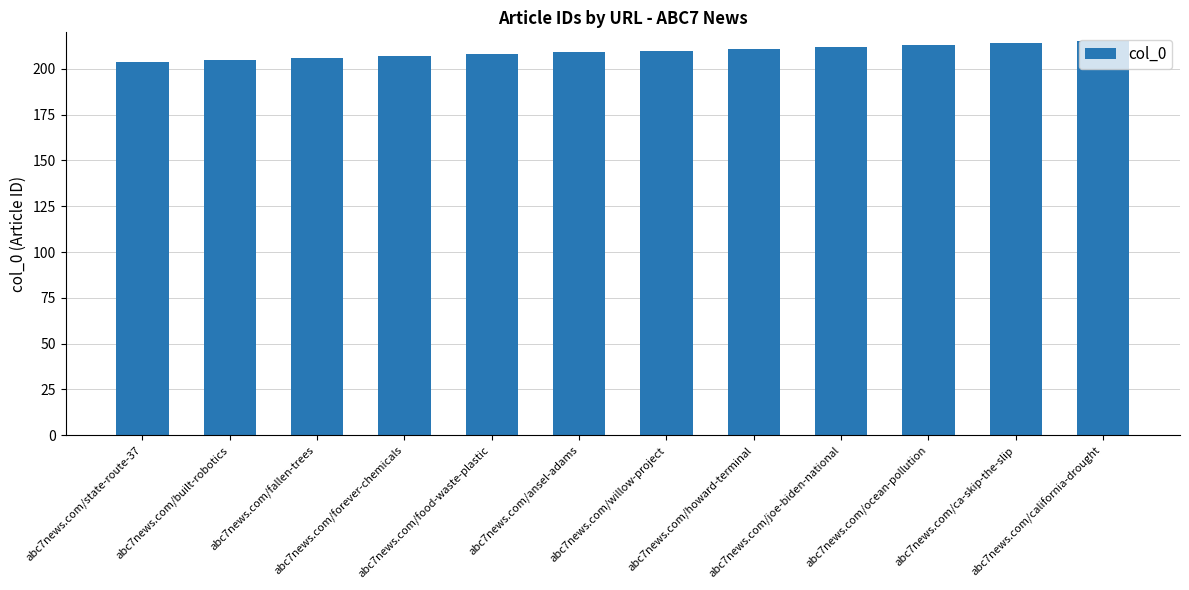

What is the smallest value displayed?

204